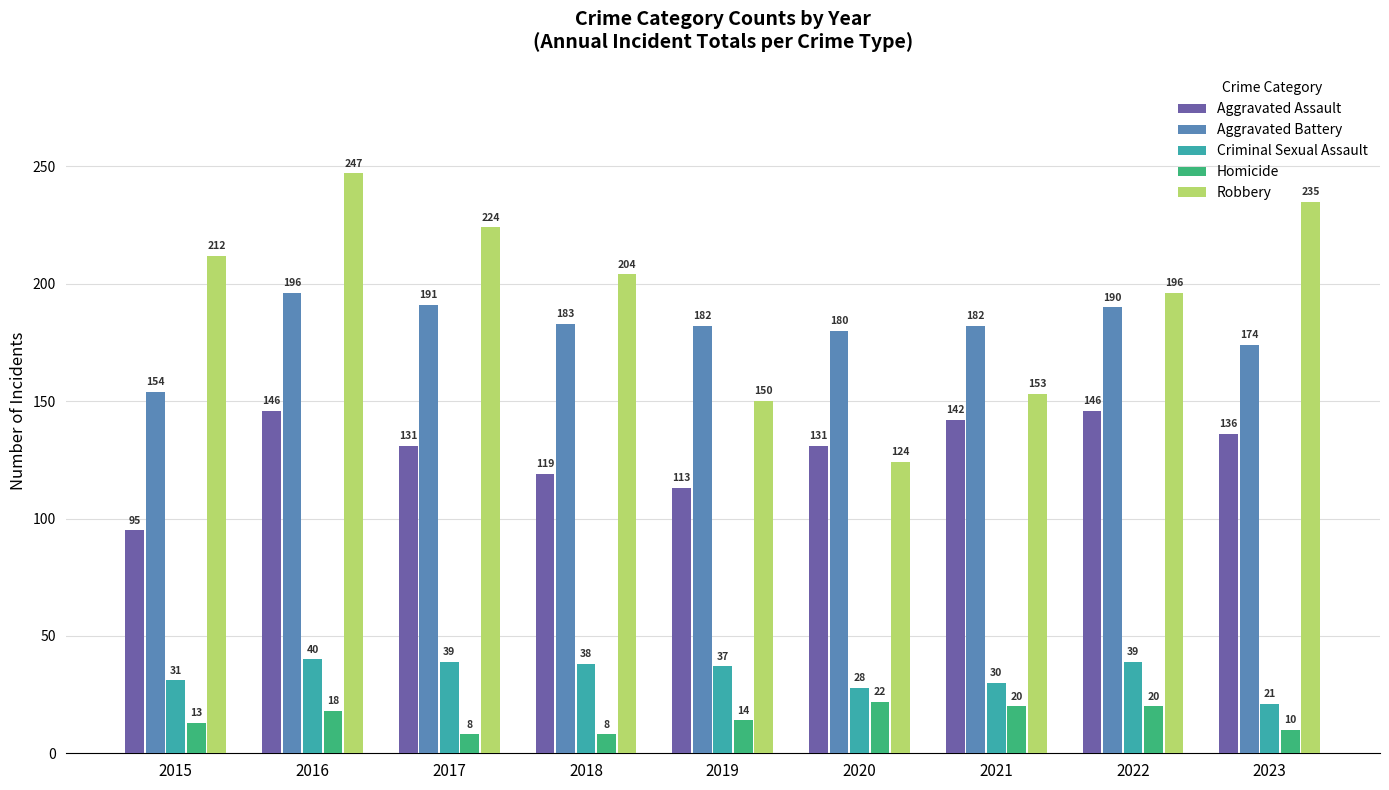

List the series in order of their peak value, lowest first.

Homicide, Criminal Sexual Assault, Aggravated Assault, Aggravated Battery, Robbery